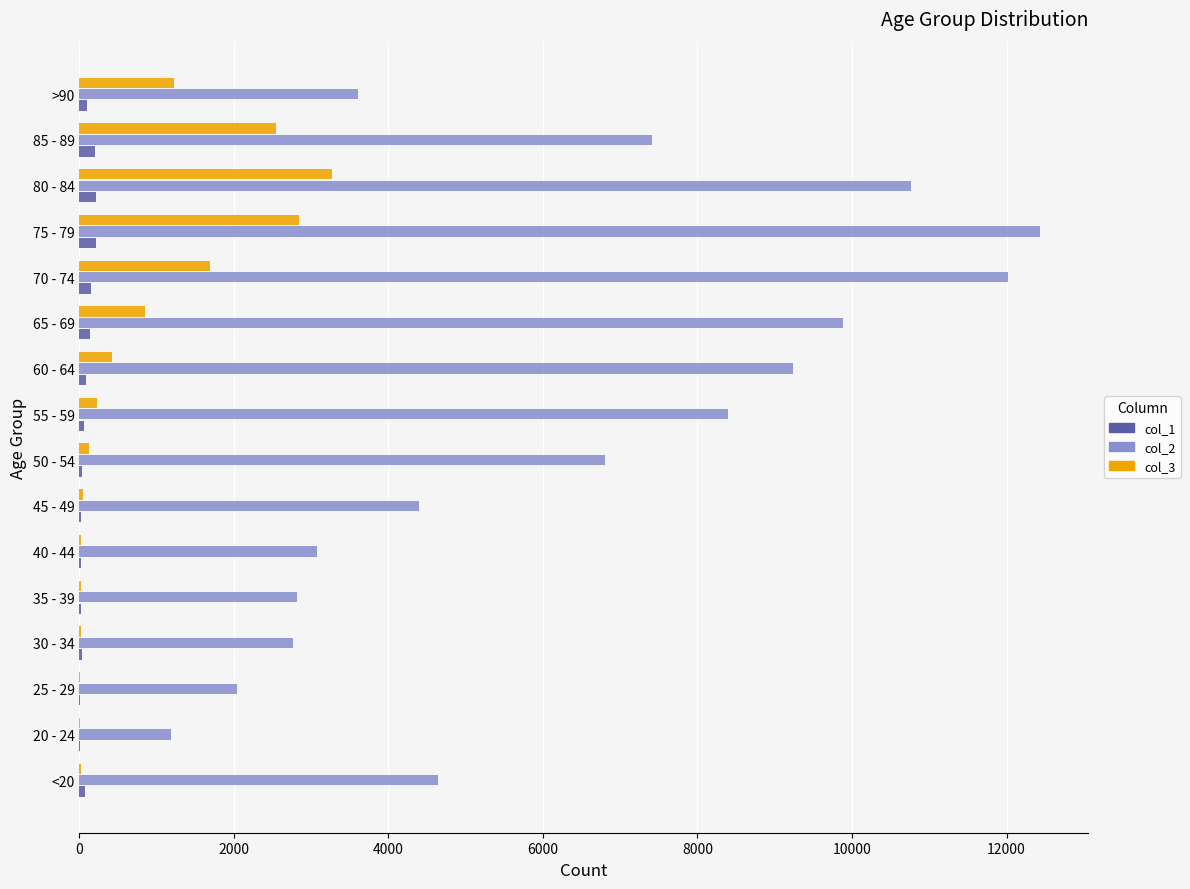

At which category is the sum across all series the highest?

75 - 79